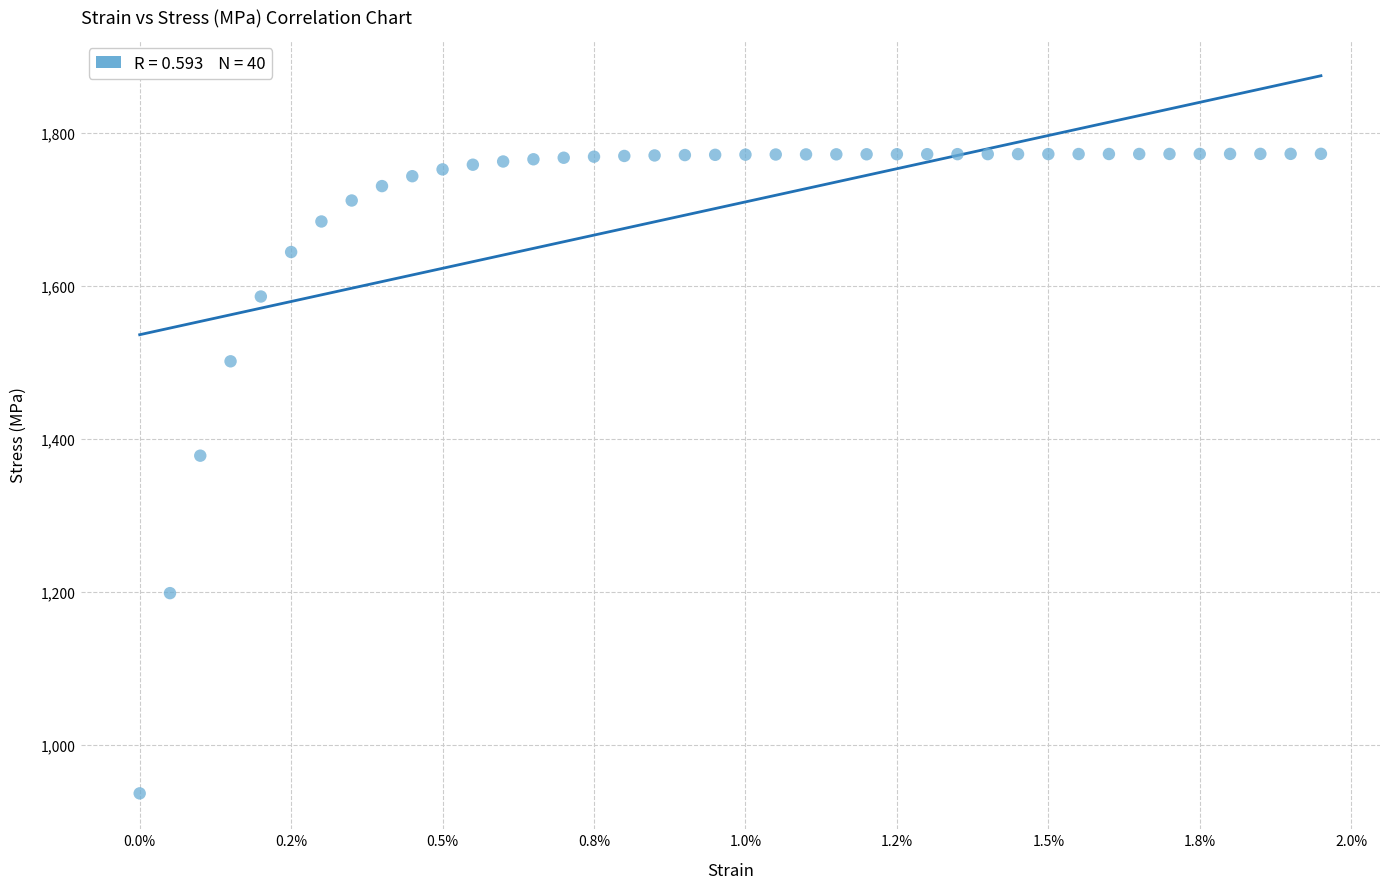

What is the range of Y values (max minus min)?

836.0